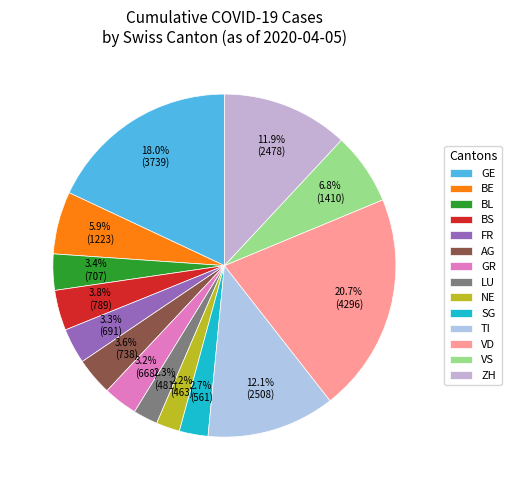

What percentage is NOT represented by VS?

93.2%